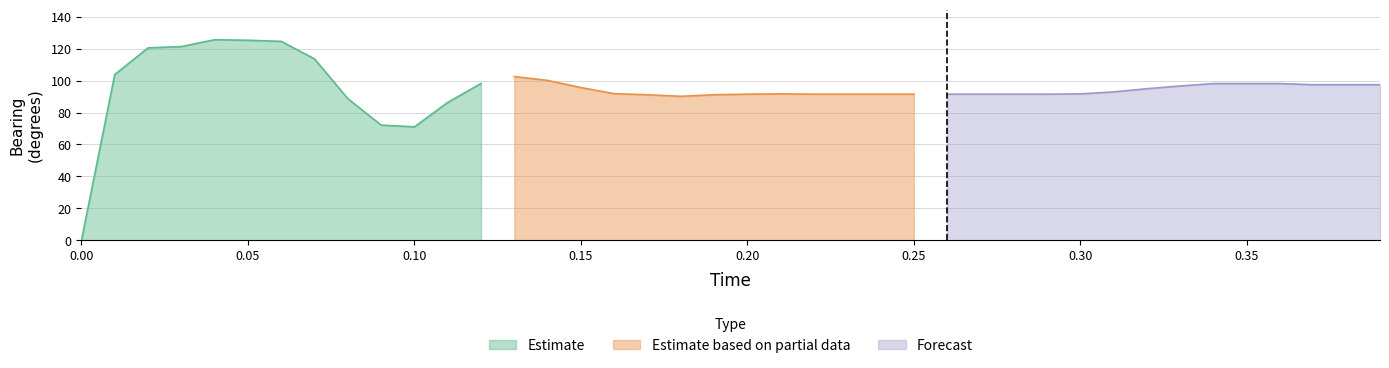

What position from the left is 2?

3